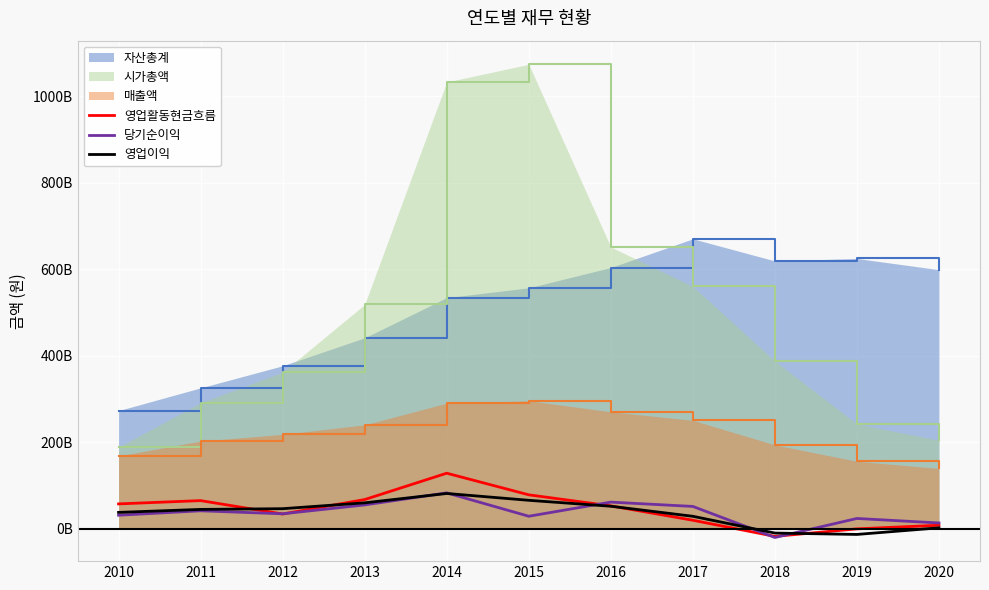

What are all the series names shown in the legend?

자산총계, 시가총액, 매출액, 영업활동현금흐름, 당기순이익, 영업이익